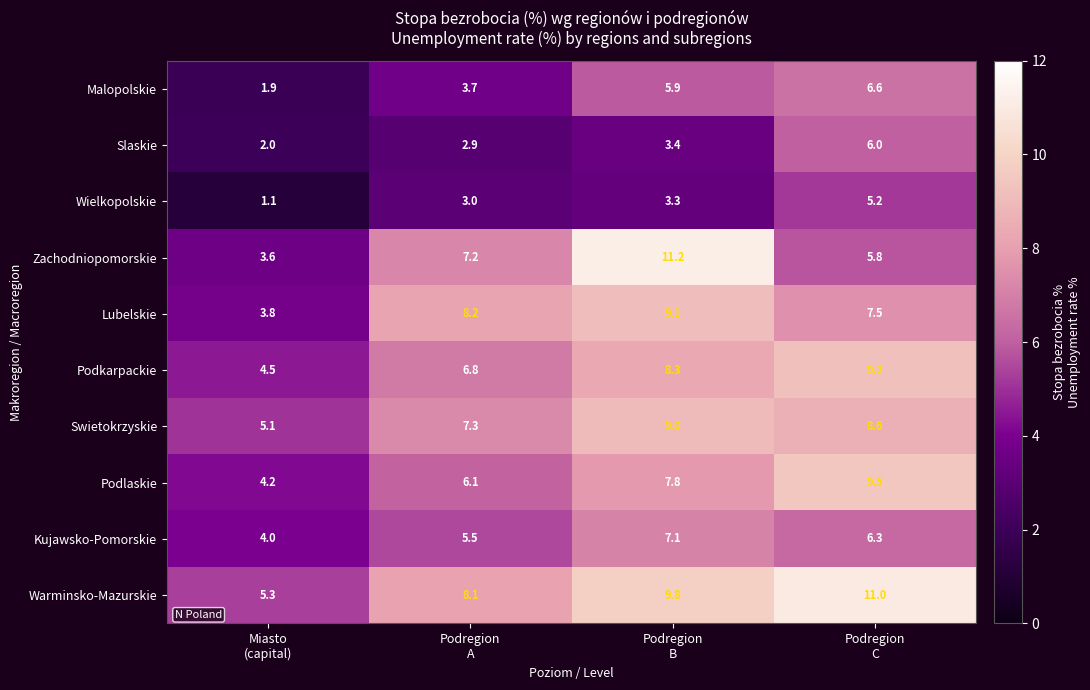

At how many categories does at least one series exceed 8?

3